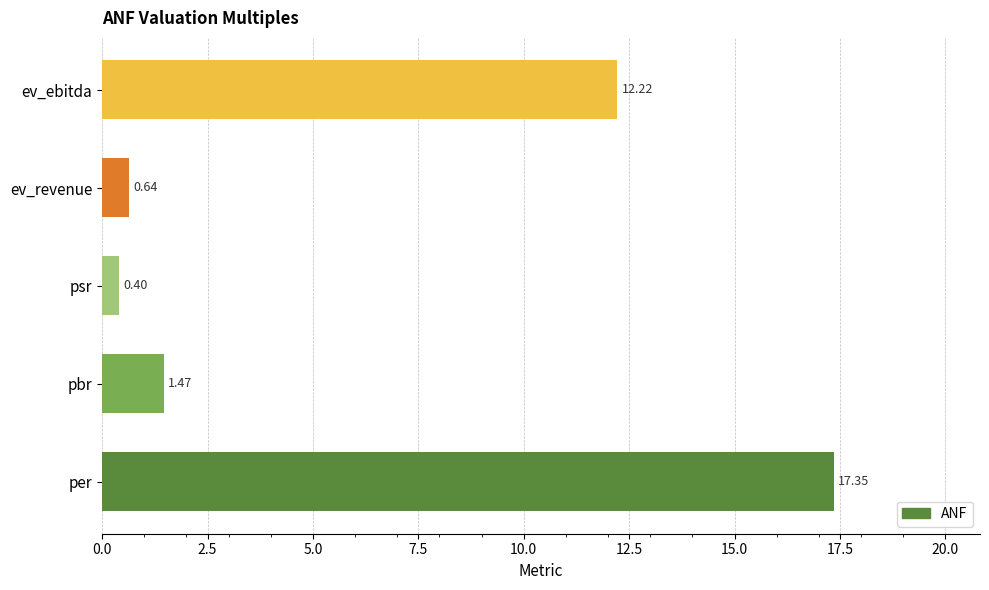

Which has a higher value, pbr or ev_revenue?

pbr